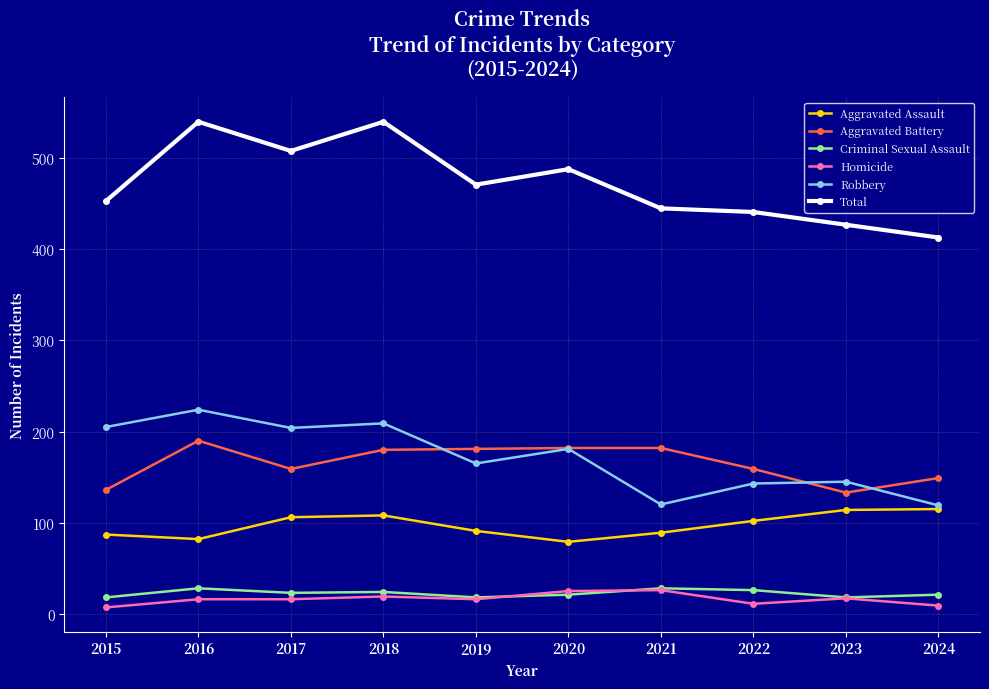

At how many categories does at least one series exceed 361?

10